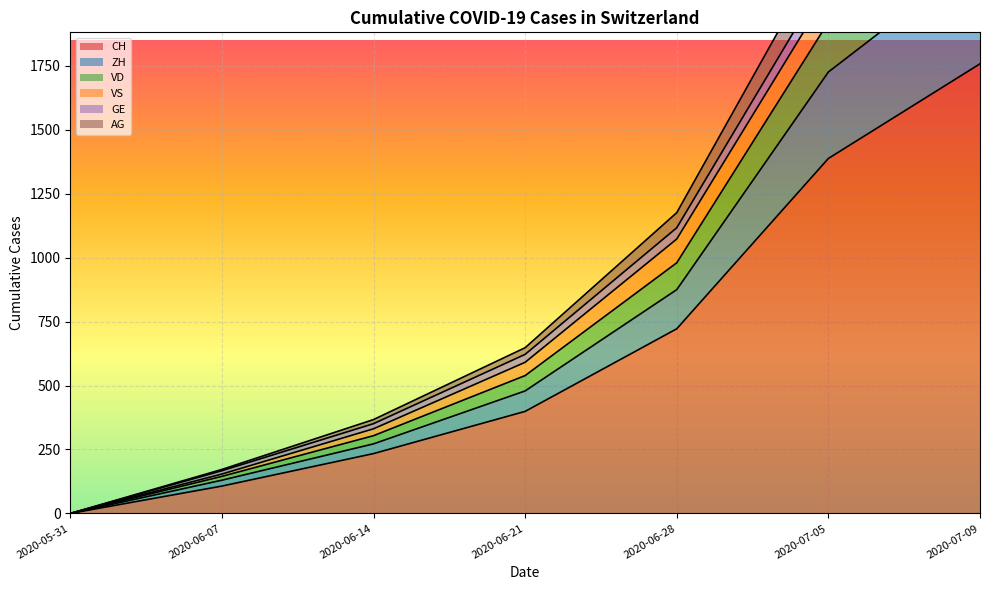

Where is CH nearest to the value 879?

2020-06-28